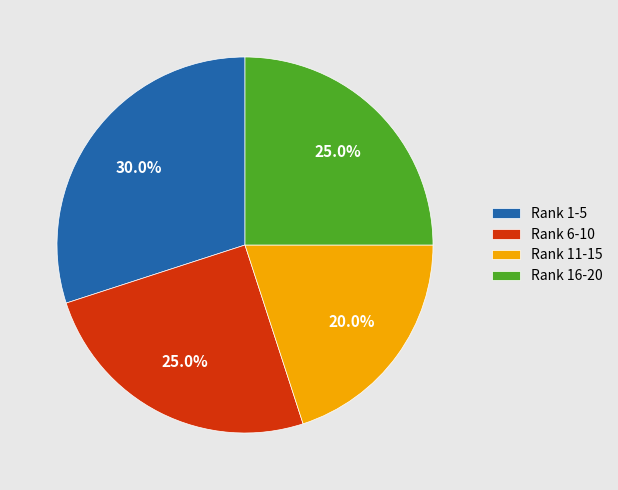

How many slices are in this pie chart?

4